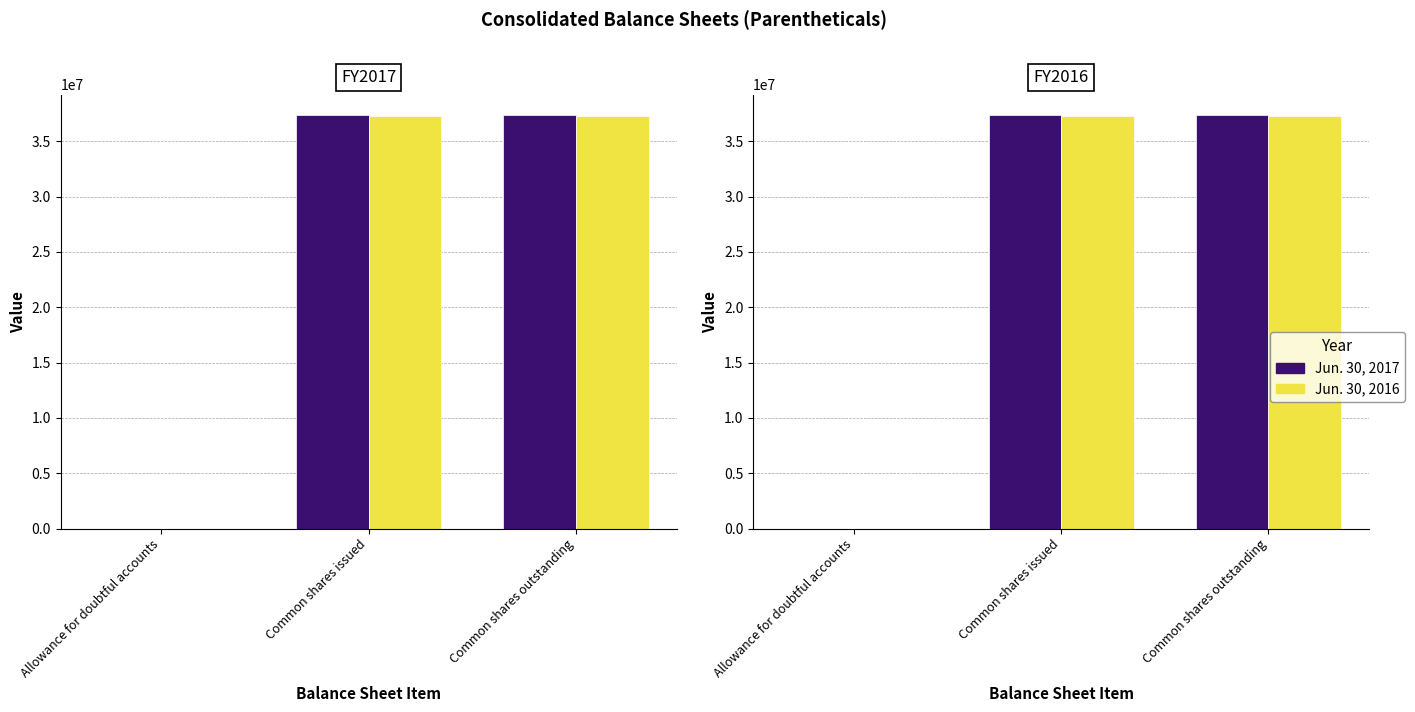

Are the bars horizontal?

No